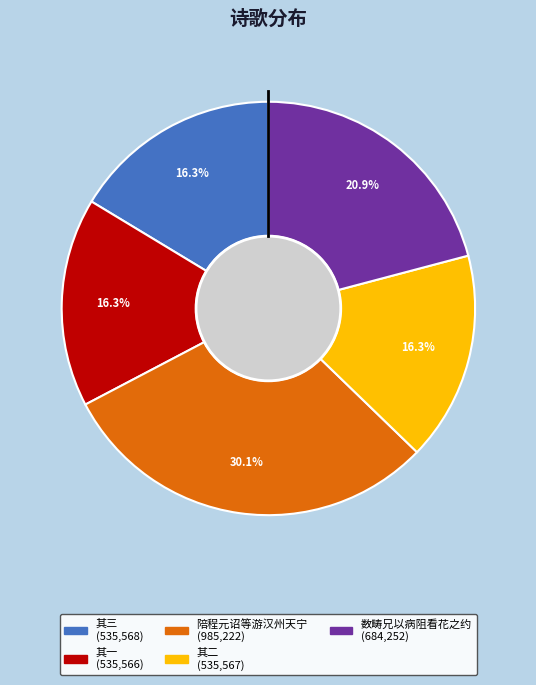

Is there any slice that represents more than half of the pie?

No